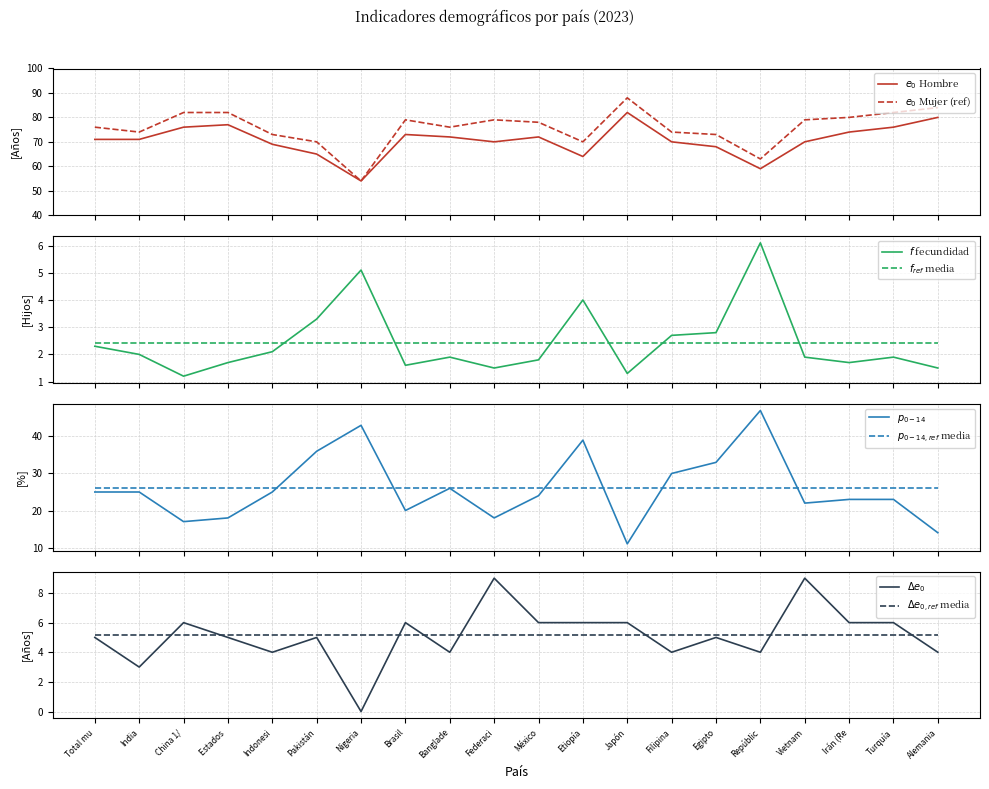

What is the difference between the highest and lowest values at Japón?

86.7